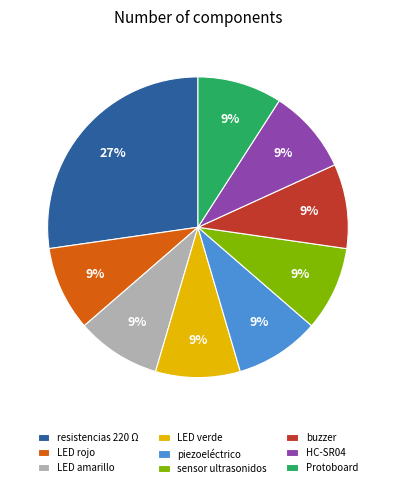

Which category has the biggest portion of the pie?

resistencias 220 Ω